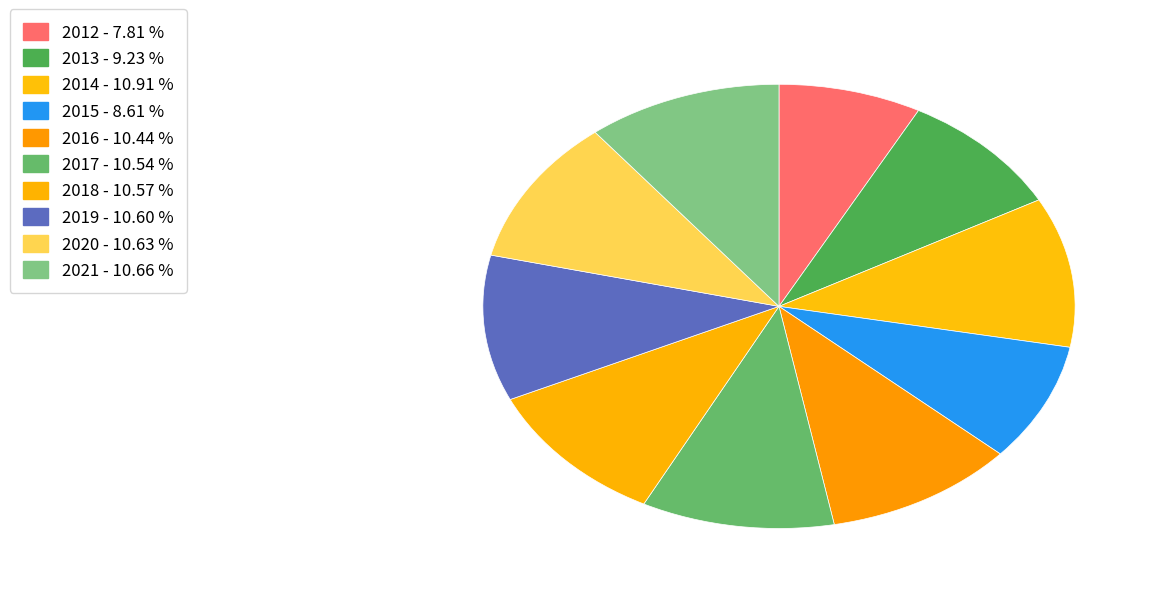

Which slice is the smallest?

2012